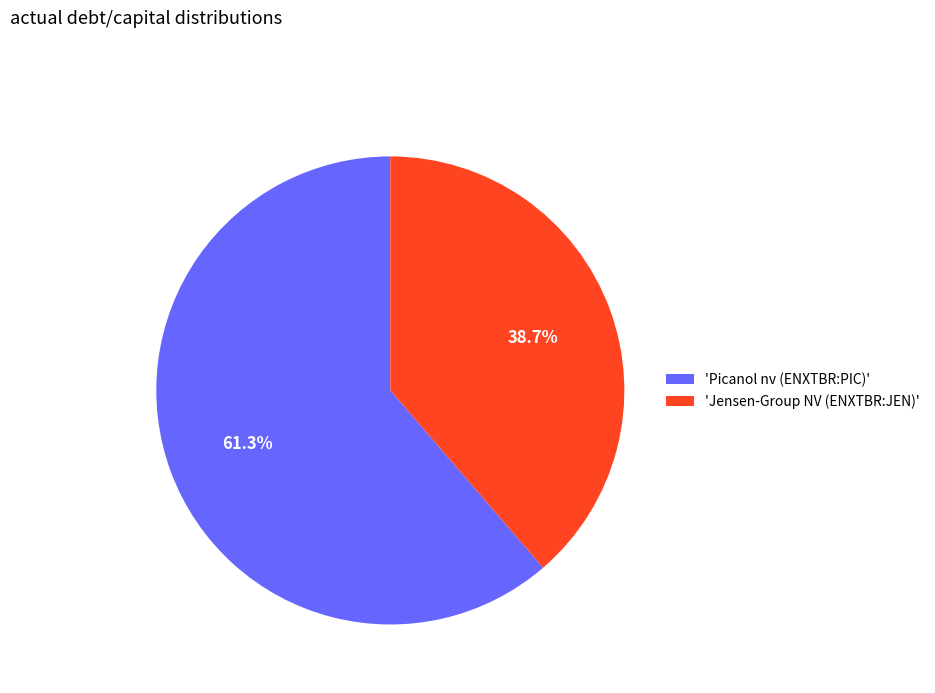

Rank the categories by value from highest to lowest.

'Picanol nv (ENXTBR:PIC)', 'Jensen-Group NV (ENXTBR:JEN)'